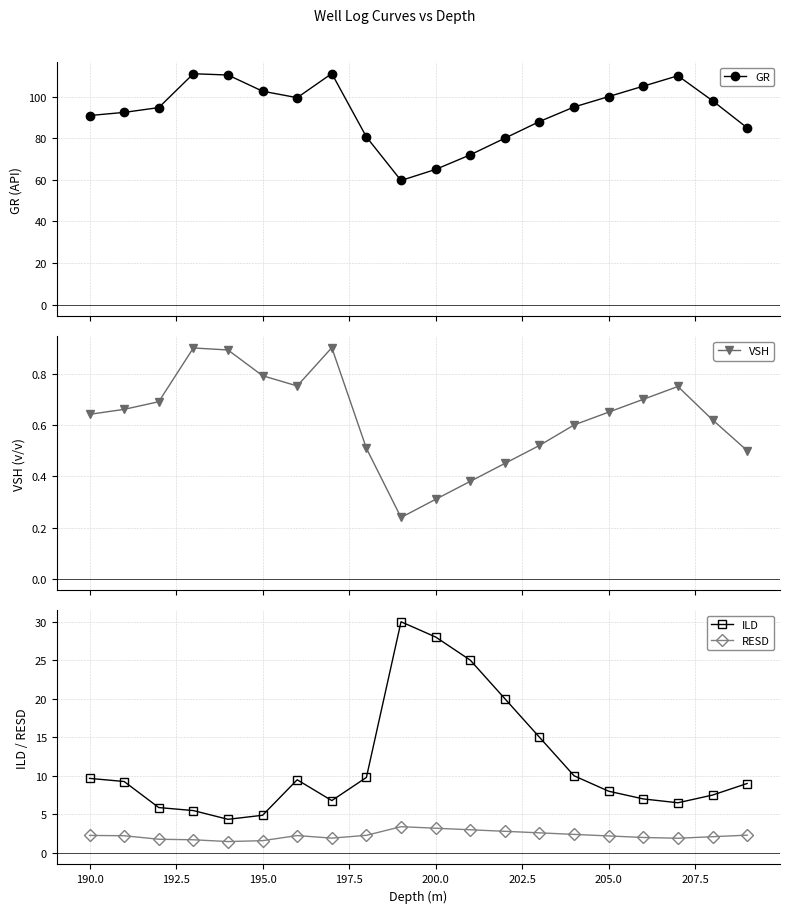

True or false: RESD and ILD intersect in this chart.

False